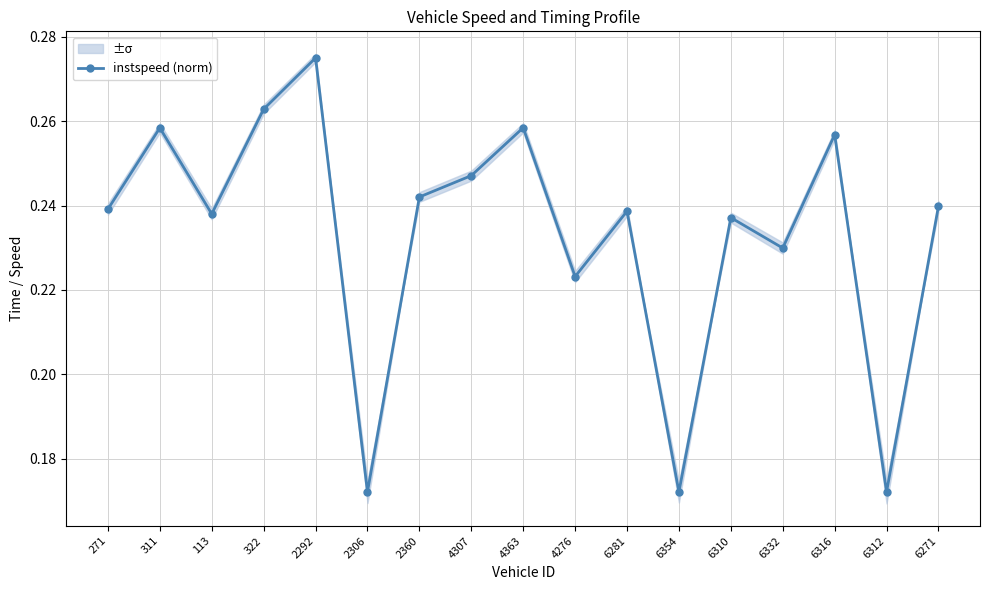

The value at 6312 is 0.2. True or false?

True